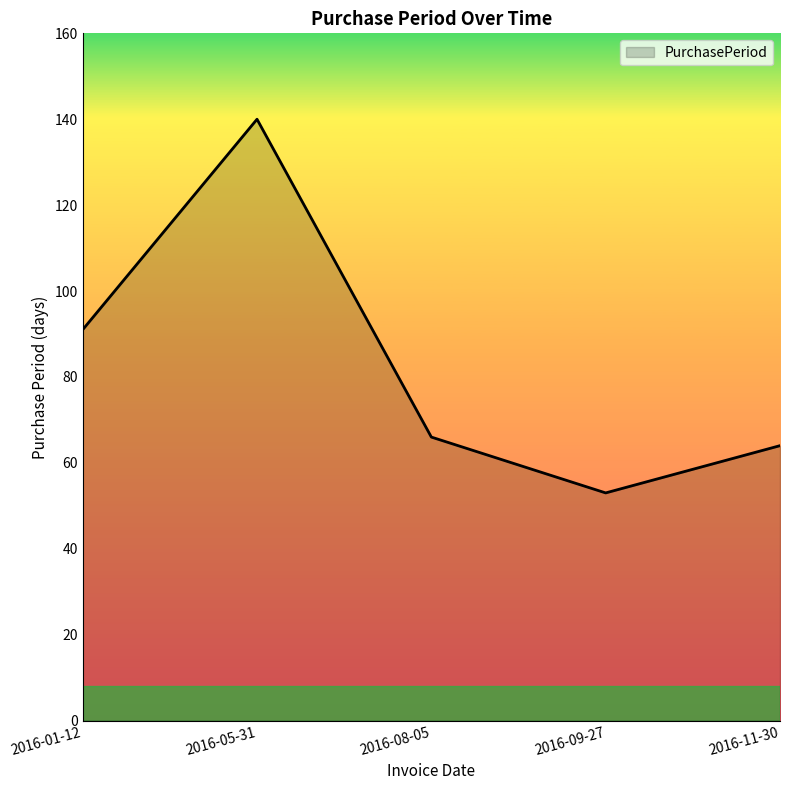

Between 2016-08-05 and 2016-11-30, which is larger?

2016-08-05